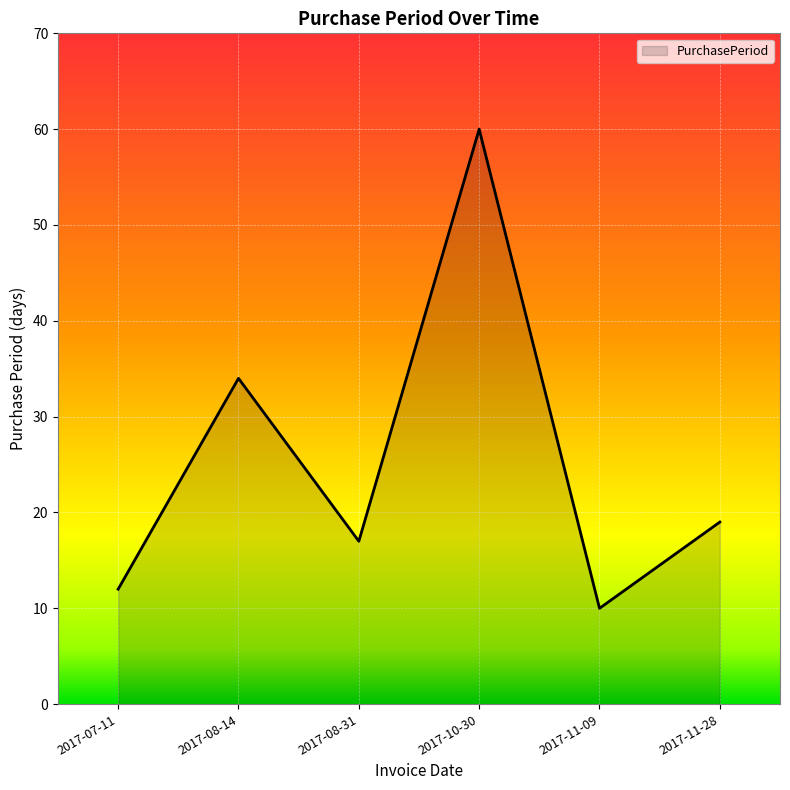

What is the ratio of the value at 2017-10-30 to the value at 2017-07-11?

5.0